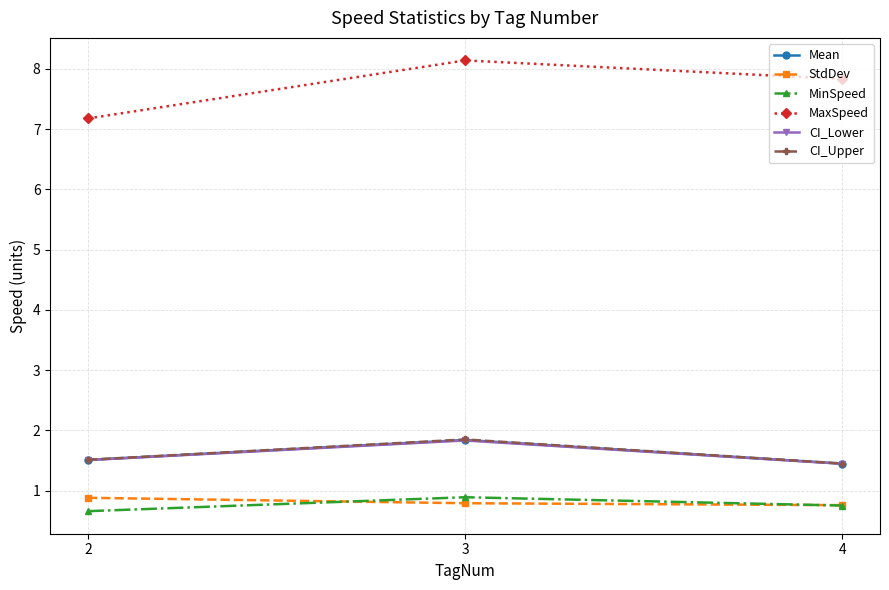

What are all the series names shown in the legend?

Mean, StdDev, MinSpeed, MaxSpeed, CI_Lower, CI_Upper